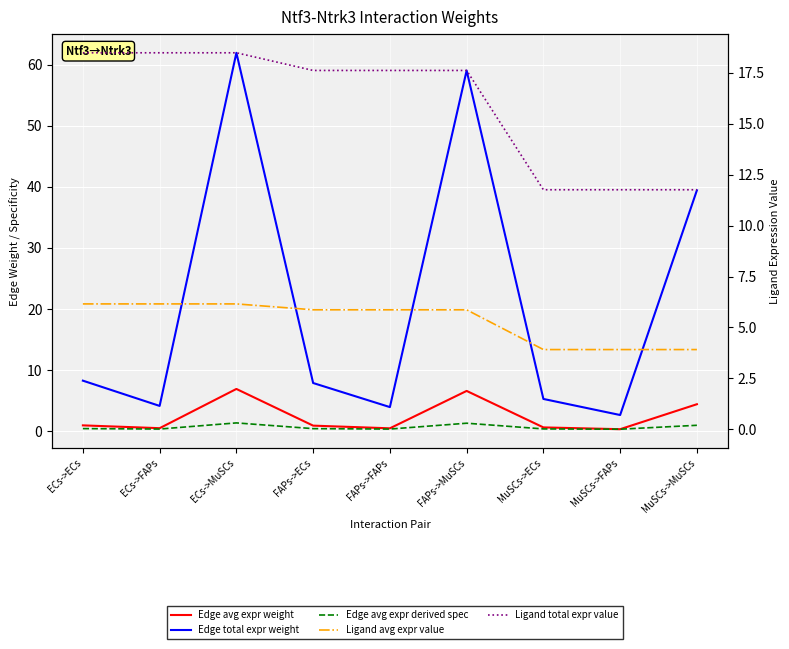

True or false: Edge total expr weight and Ligand total expr value cross at least once.

True